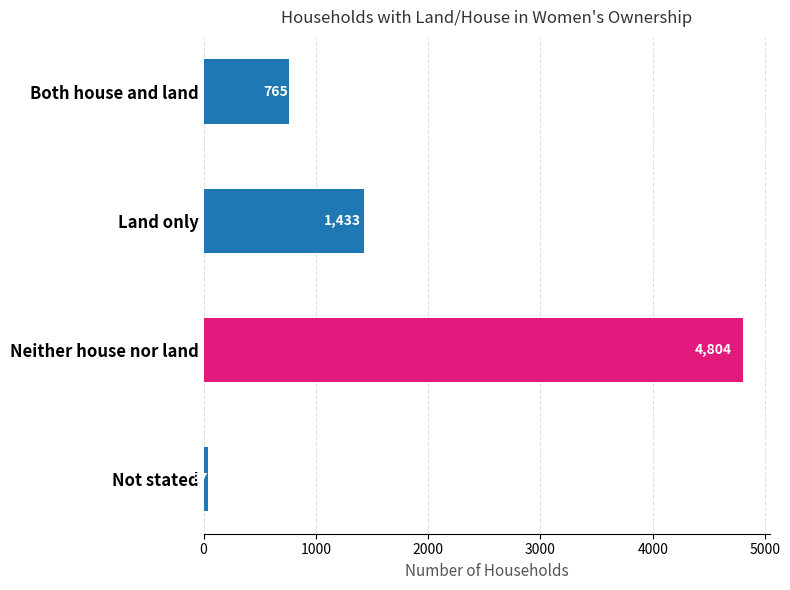

Where is the data nearest to the value 2420?

Land only